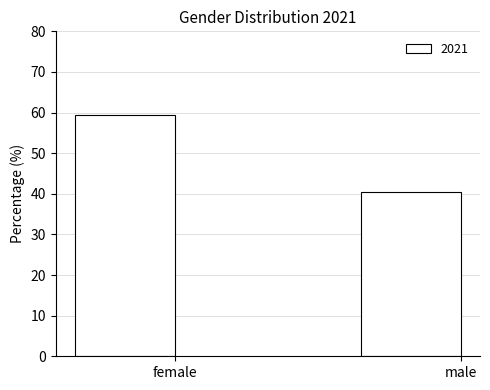

What is the smallest value displayed?

40.6